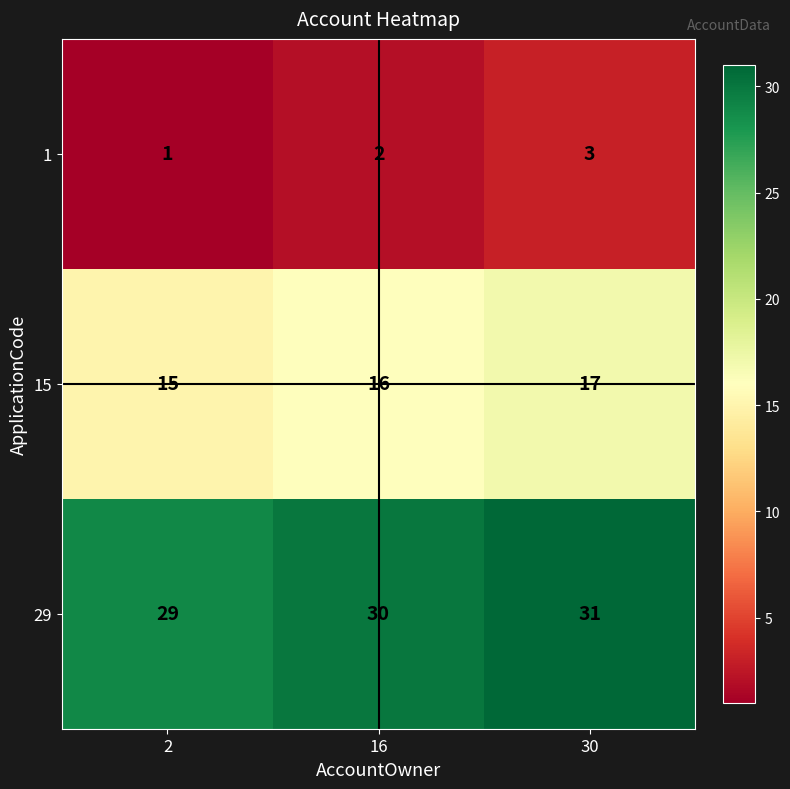

Rank the series by their average value, from highest to lowest.

29, 15, 1